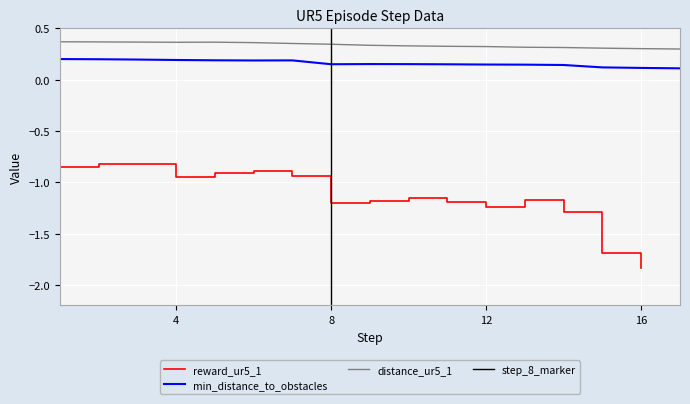

True or false: min_distance_to_obstacles and distance_ur5_1 intersect in this chart.

False